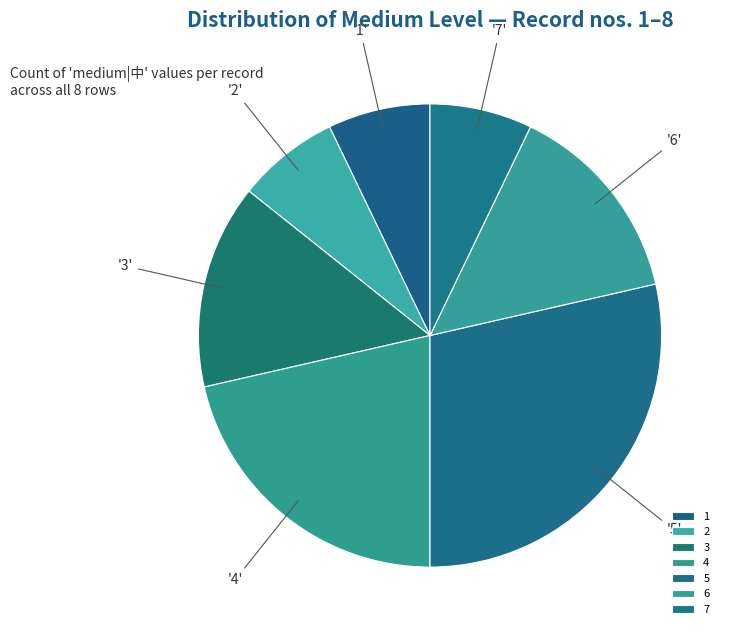

The 2 slice represents 1% of the pie. True or false?

False